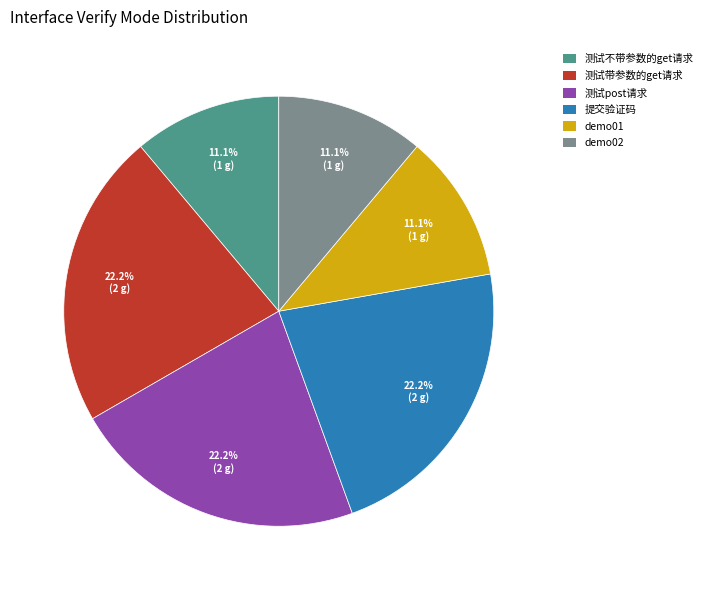

To the nearest percent, what is the difference between the largest and smallest slice percentages?

11%